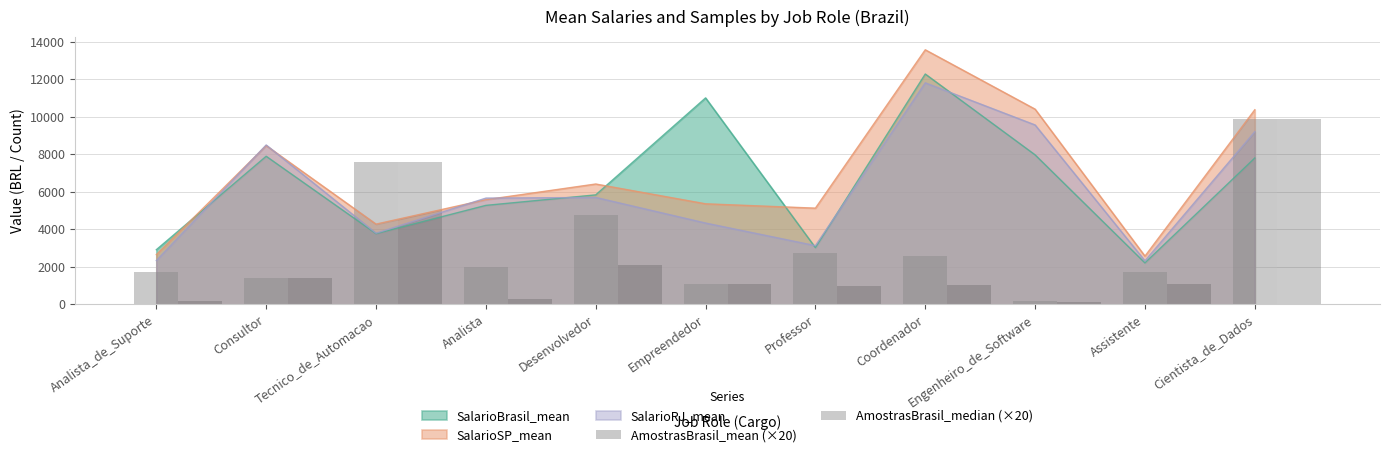

Does the chart contain stacked bars?

No